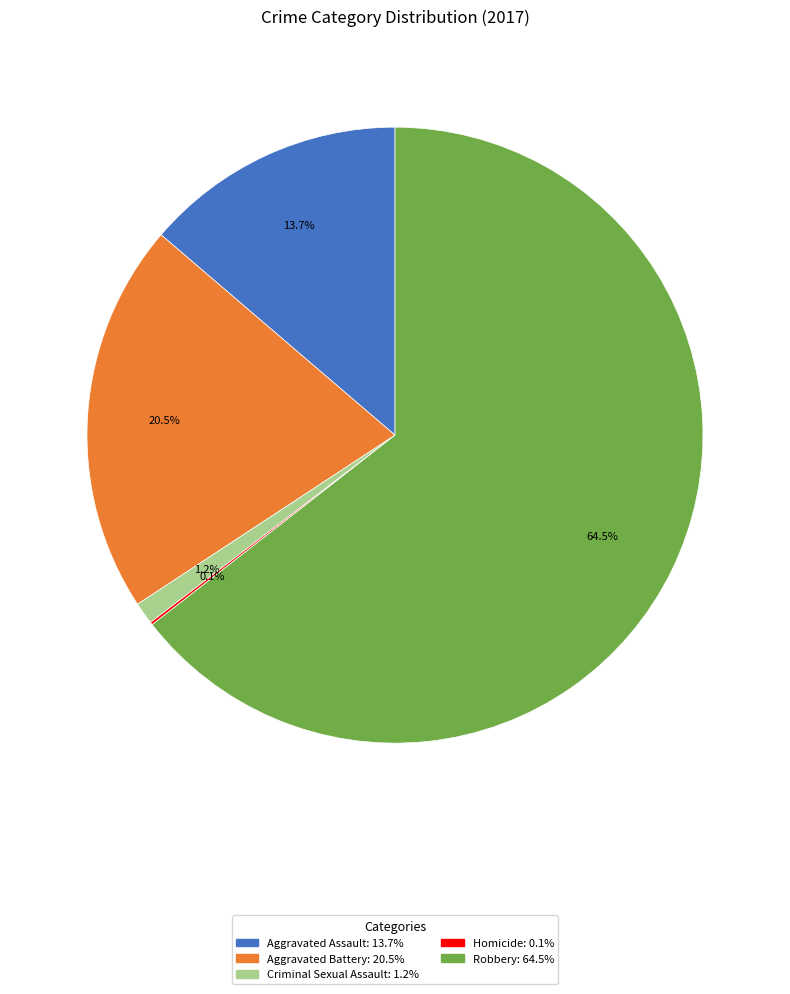

True or false: Criminal Sexual Assault accounts for 1% of the total.

True